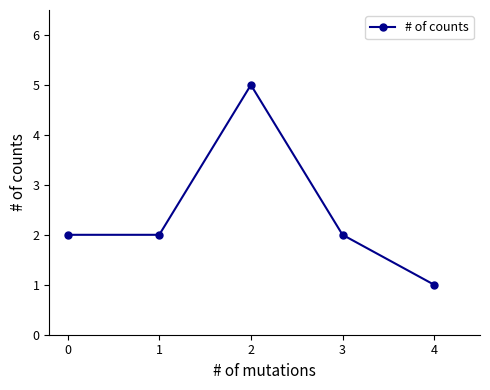

The value at 1 is 2. True or false?

True